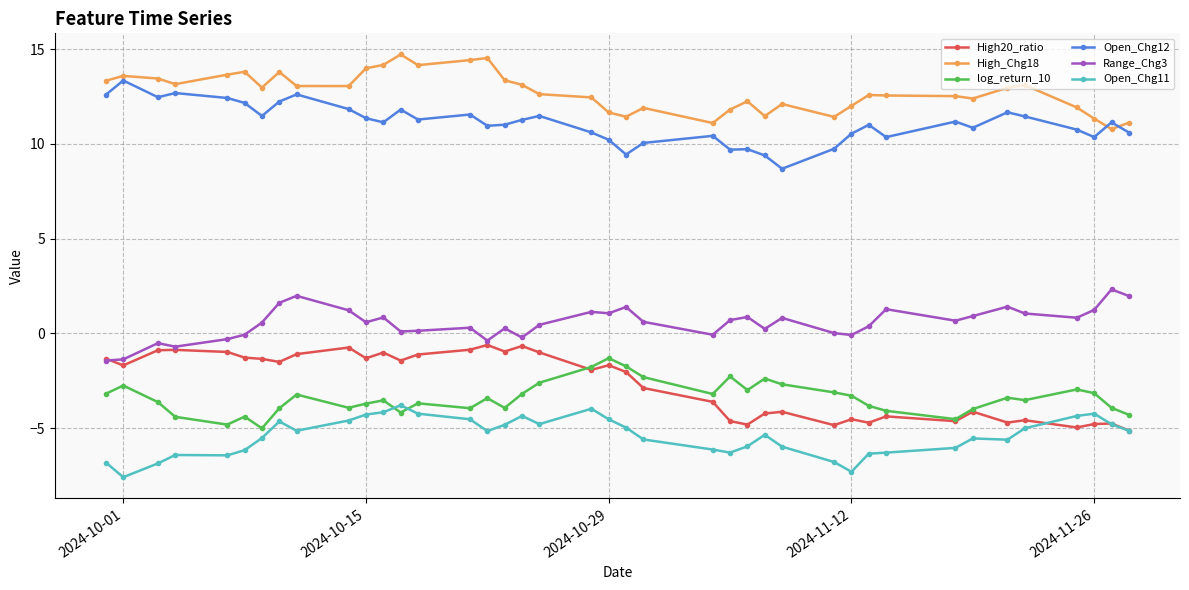

True or false: Open_Chg11 and Range_Chg3 cross at least once.

False